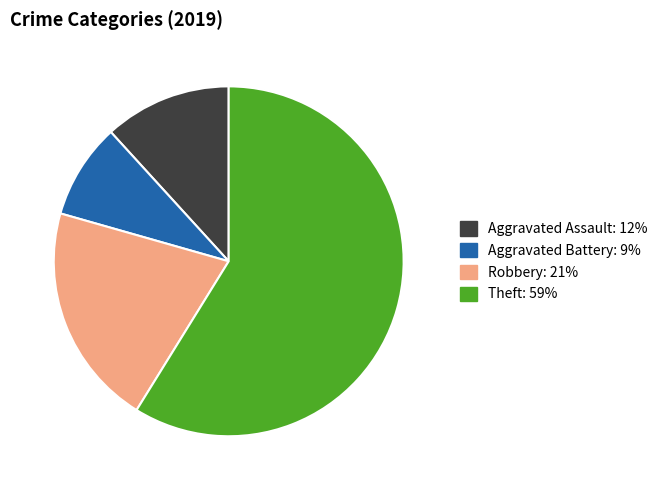

Is there any slice that represents more than half of the pie?

Yes